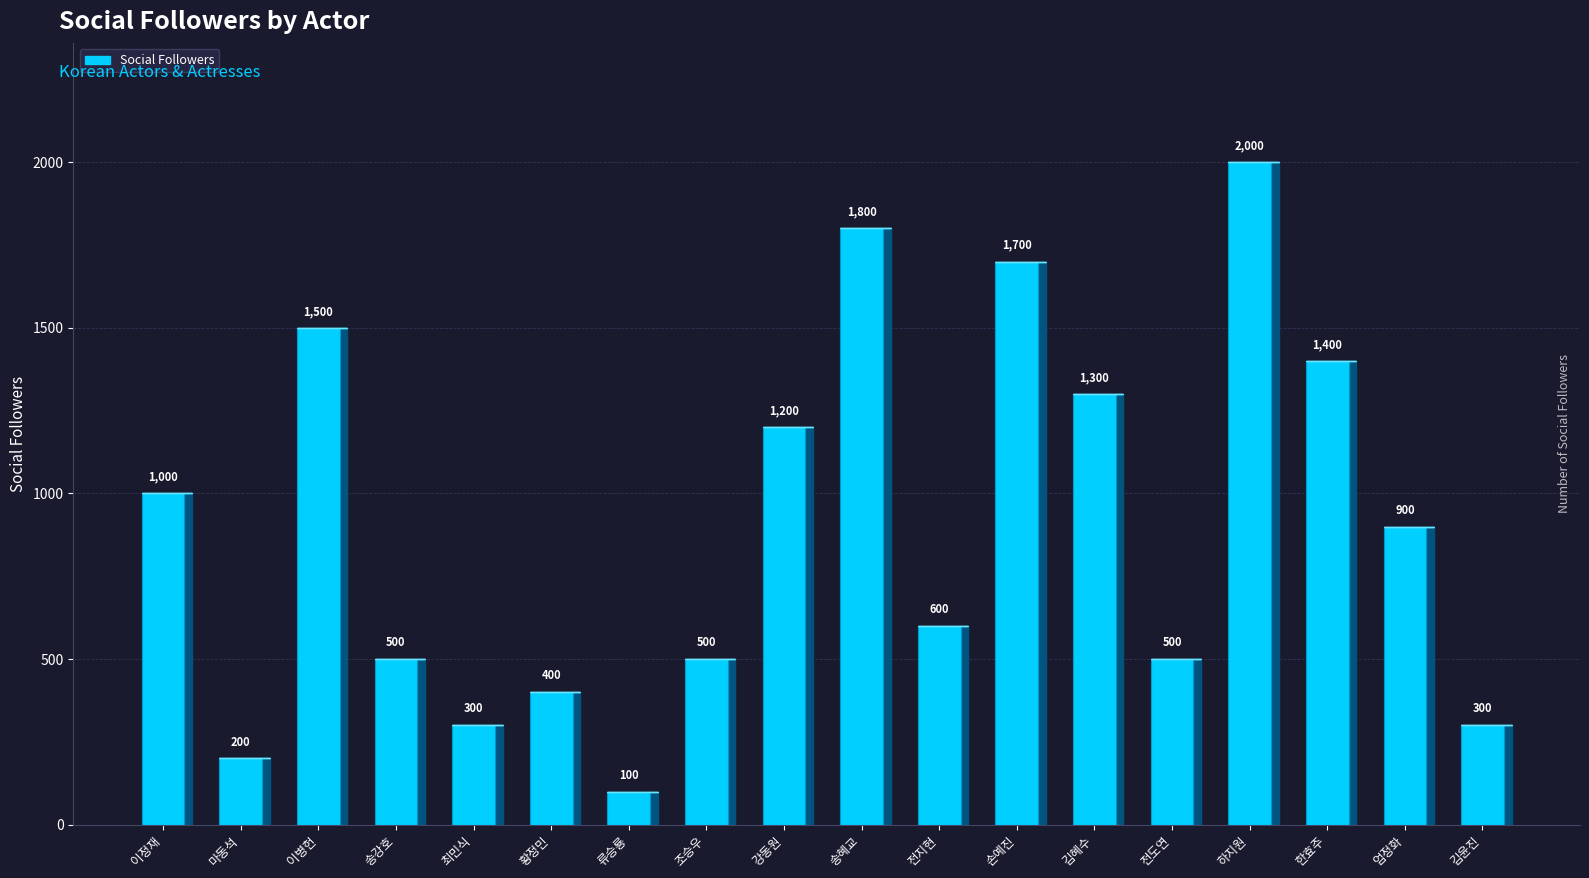

Reading left to right, list all the values displayed in this chart.

1000	200	1500	500	300	400	100	500	1200	1800	600	1700	1300	500	2000	1400	900	300